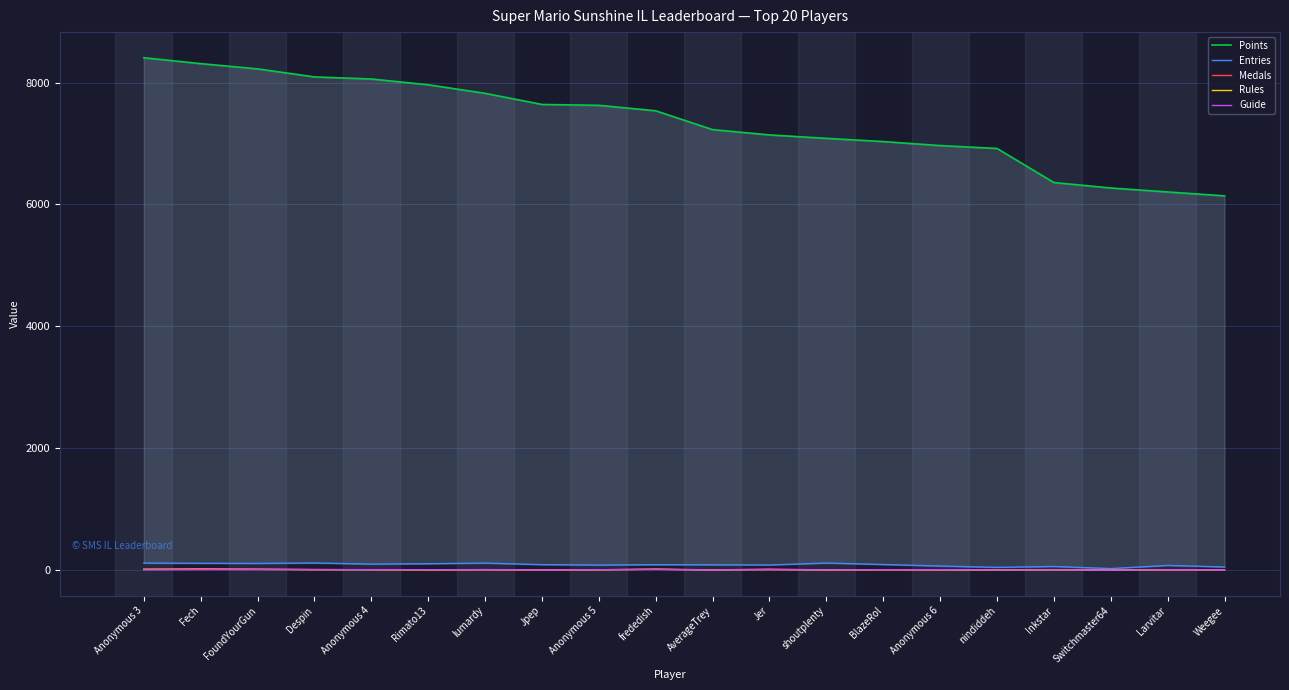

Rank the series at Despin from lowest to highest value.

Guide, Rules, Medals, Entries, Points